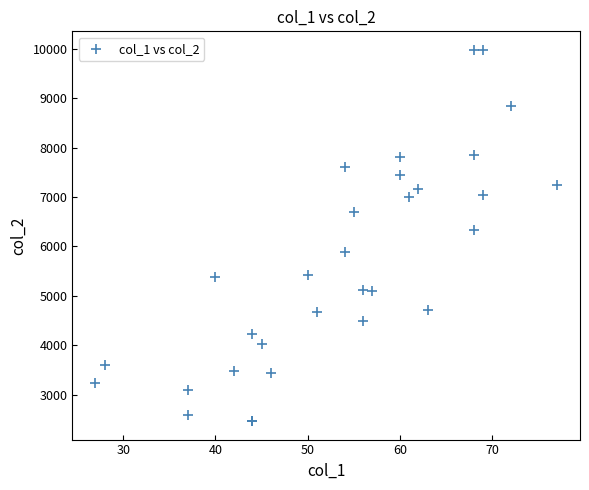

What Y value in the scatter plot is closest to 6223?

6344